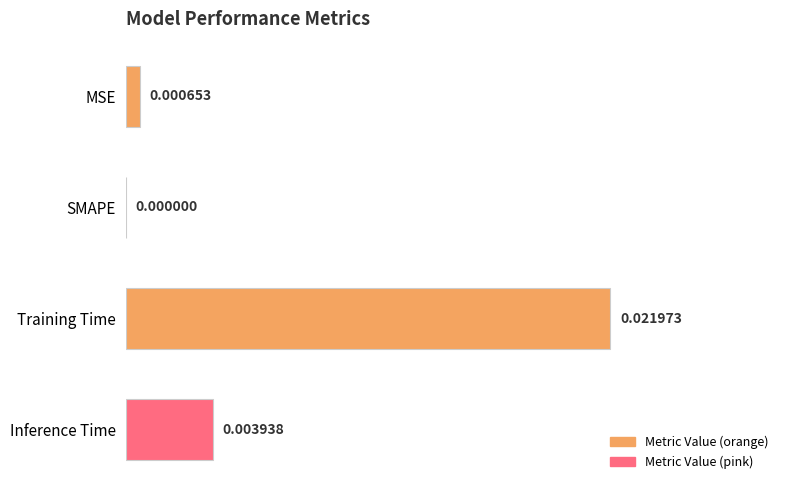

Which label corresponds to the largest value in the chart?

Training Time